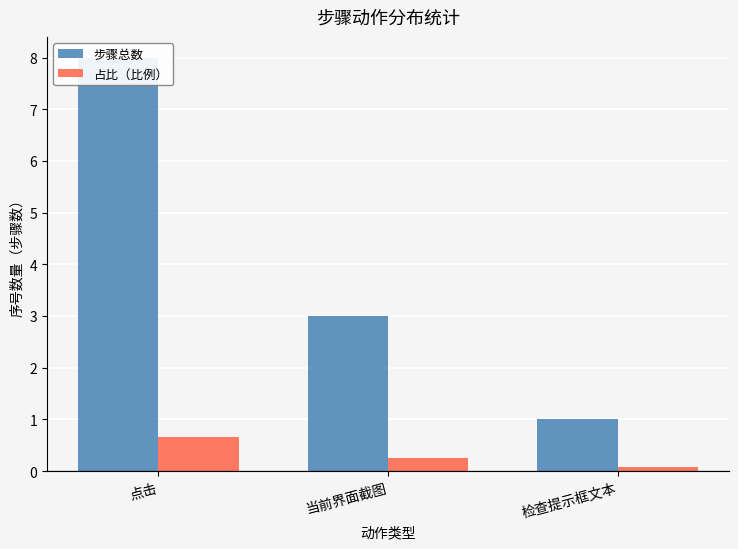

Where does the 步骤总数 series first go above 3?

点击